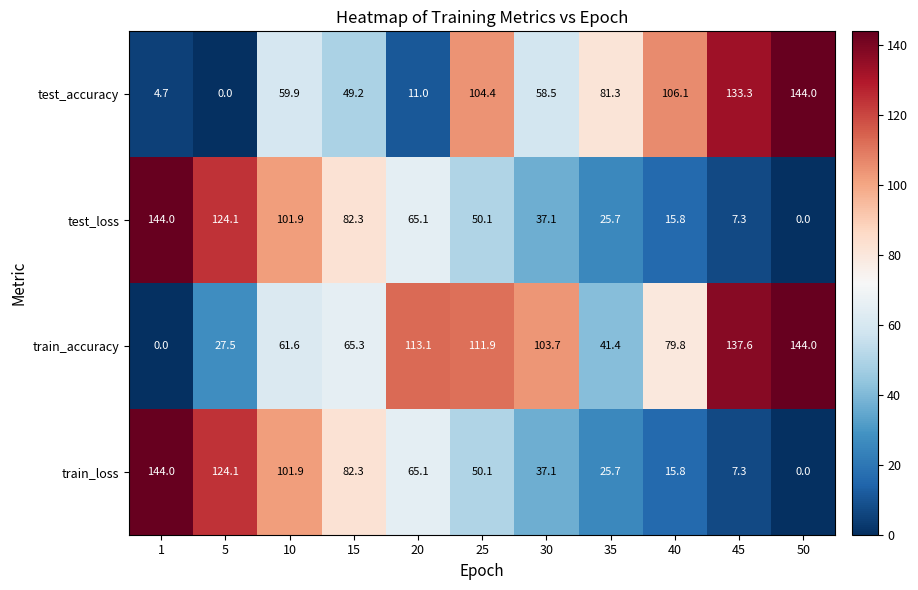

What is the sum of the test_accuracy values at 40 and 25?

210.5